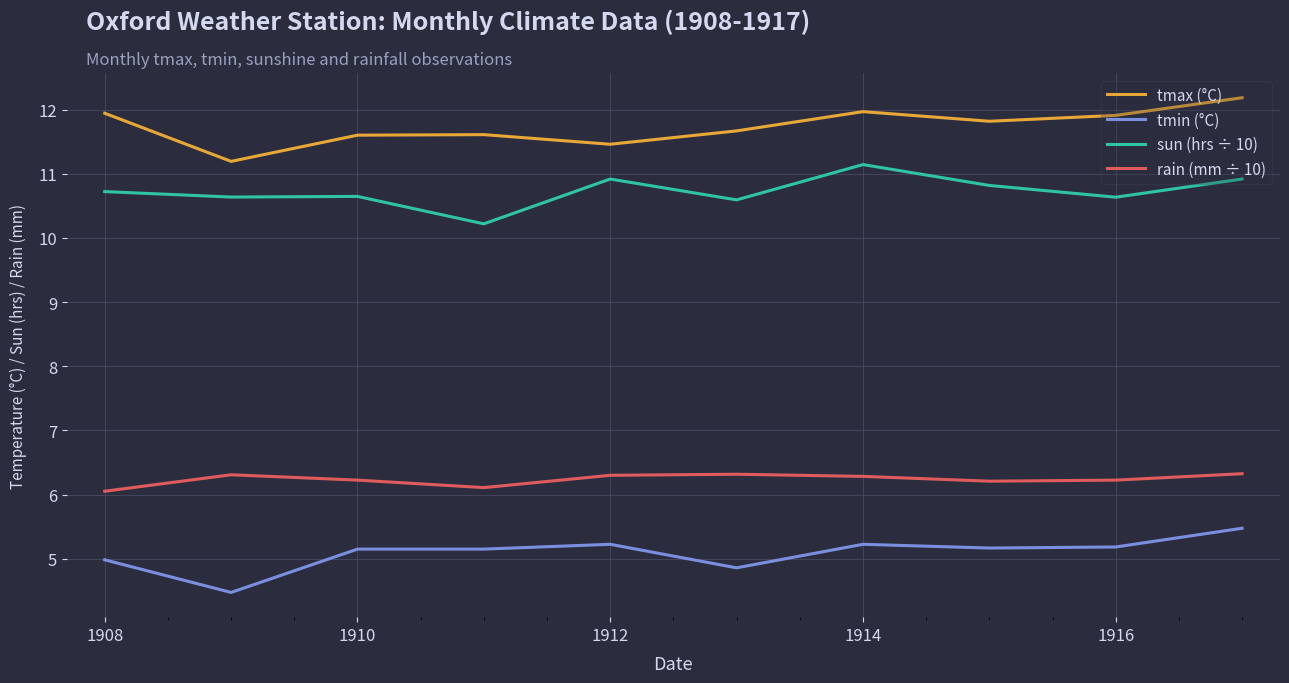

What are all the series names shown in the legend?

tmax (°C), tmin (°C), sun (hrs ÷ 10), rain (mm ÷ 10)